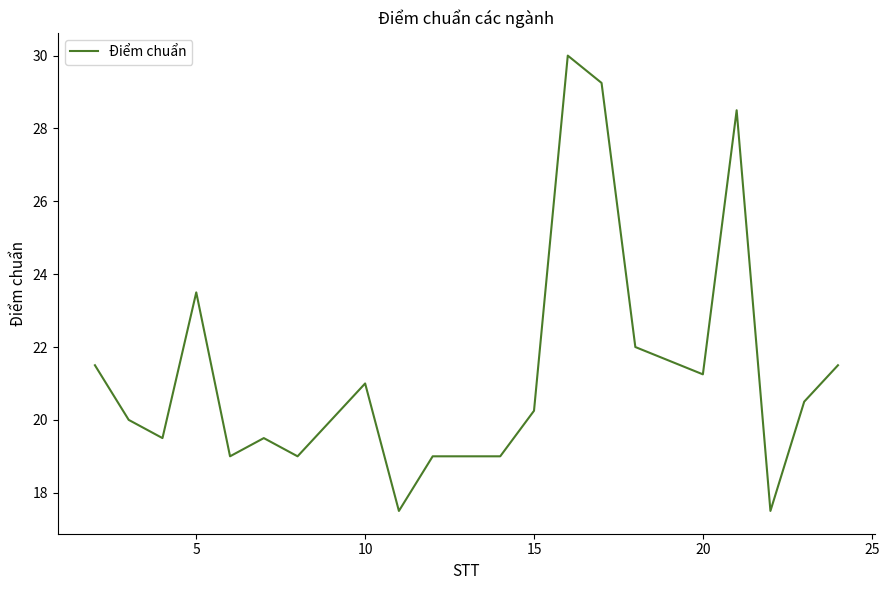

What is the minimum value shown in the chart?

17.5